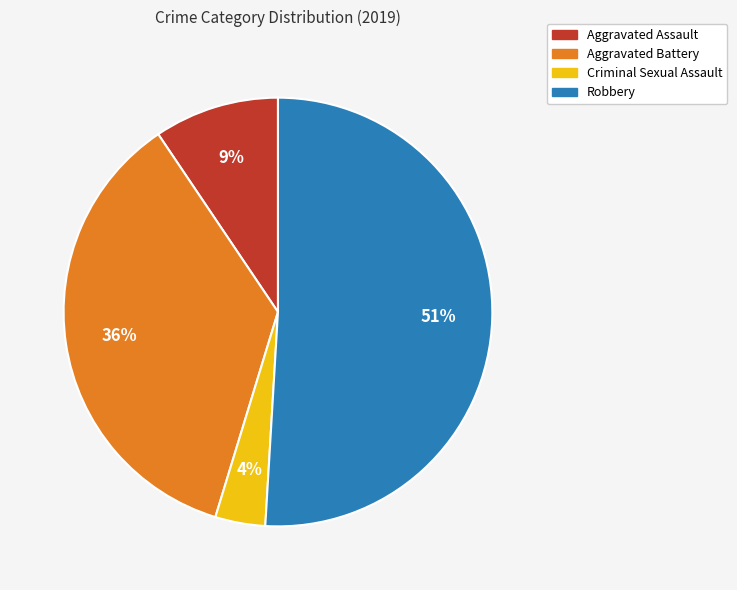

What is the majority slice?

Robbery